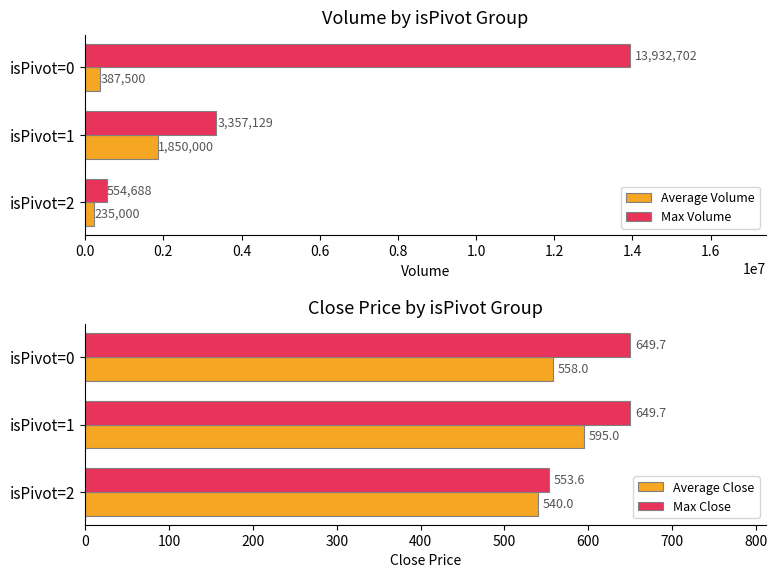

Are the bars horizontal?

Yes